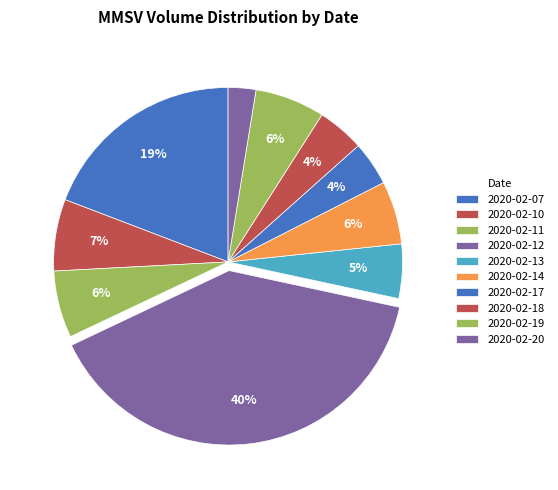

To the nearest percent, what is the average slice percentage?

10%